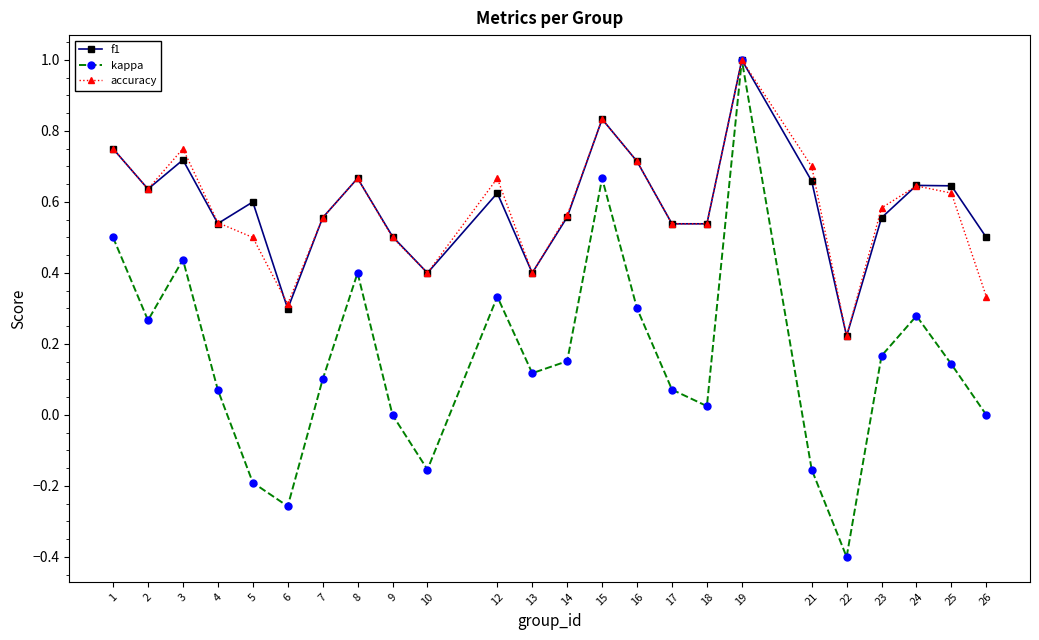

Is it true that kappa equals 0.3 at 24?

True